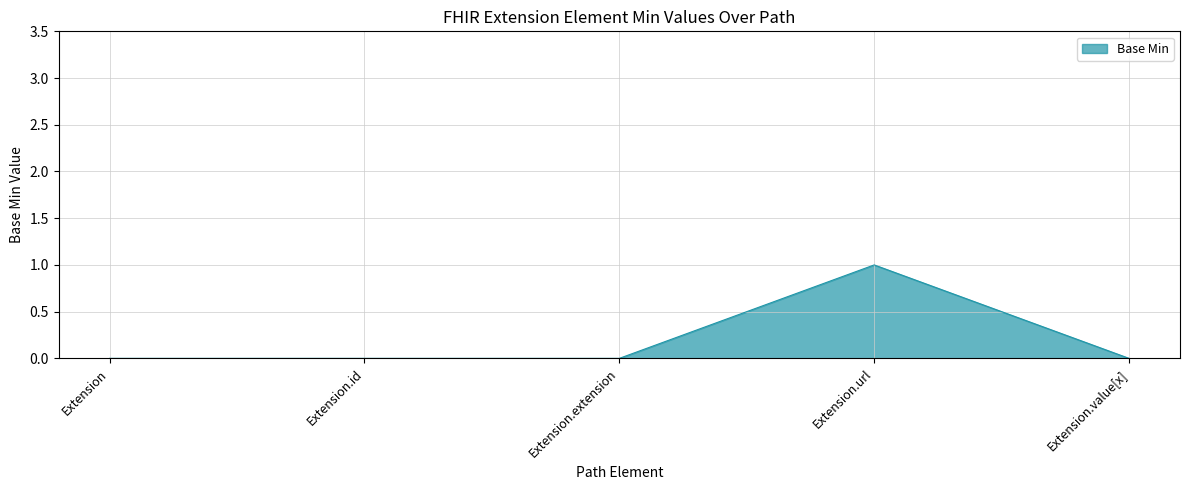

What position from the left is Extension.url?

4